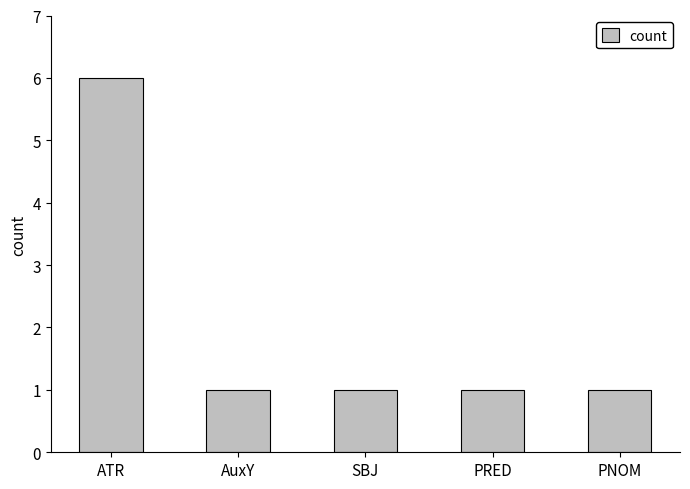

How many bars are there in total?

5